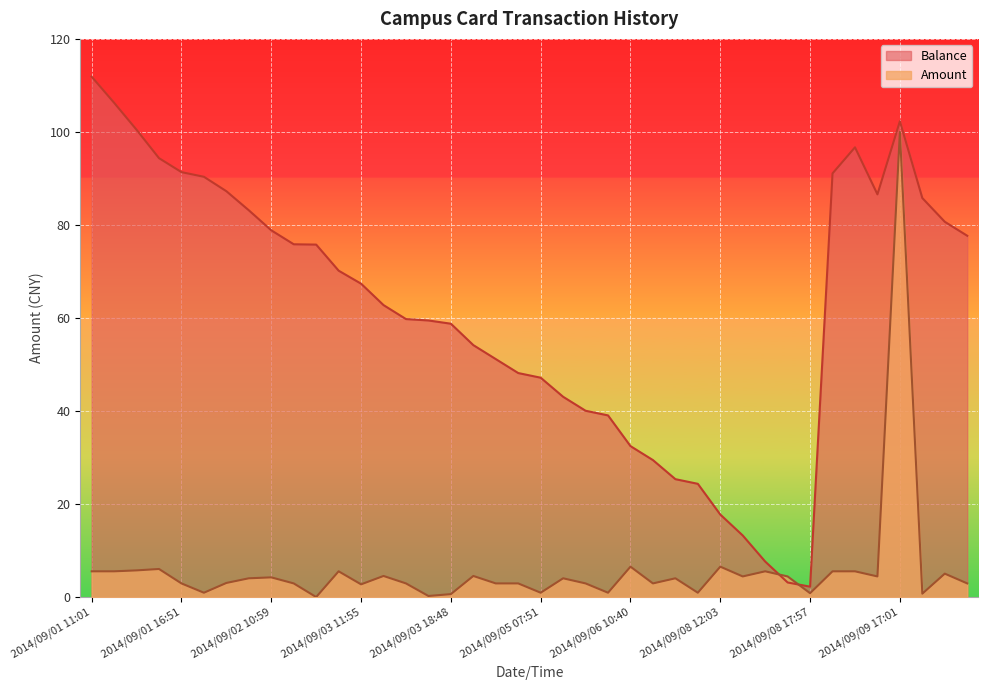

What is the label of the 28th point from the right?

2014/09/03 11:55